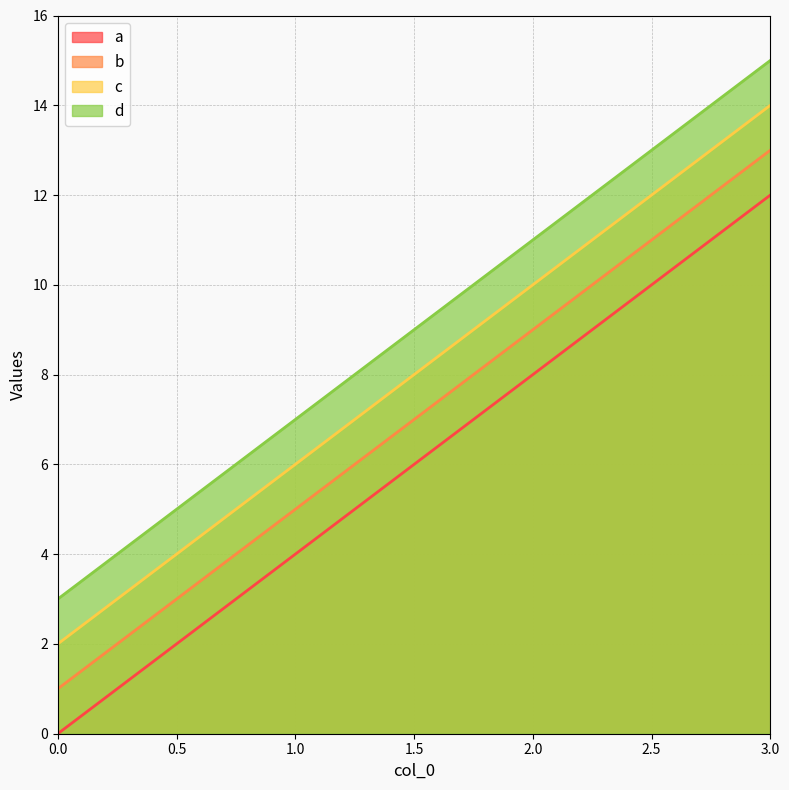

What is the difference between the second highest and minimum values in the c series?

8